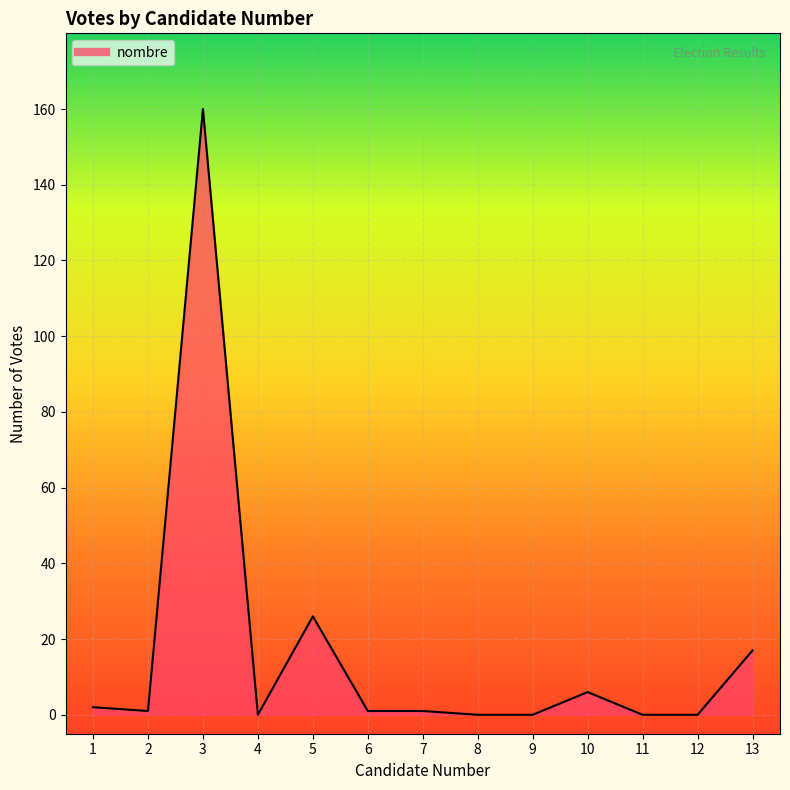

What is the greatest value displayed?

160